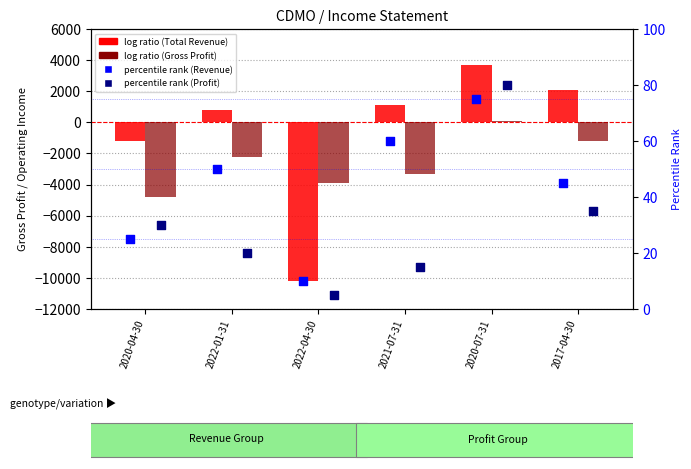

Which series has the largest Y range (max minus min)?

Total Revenue (log ratio)